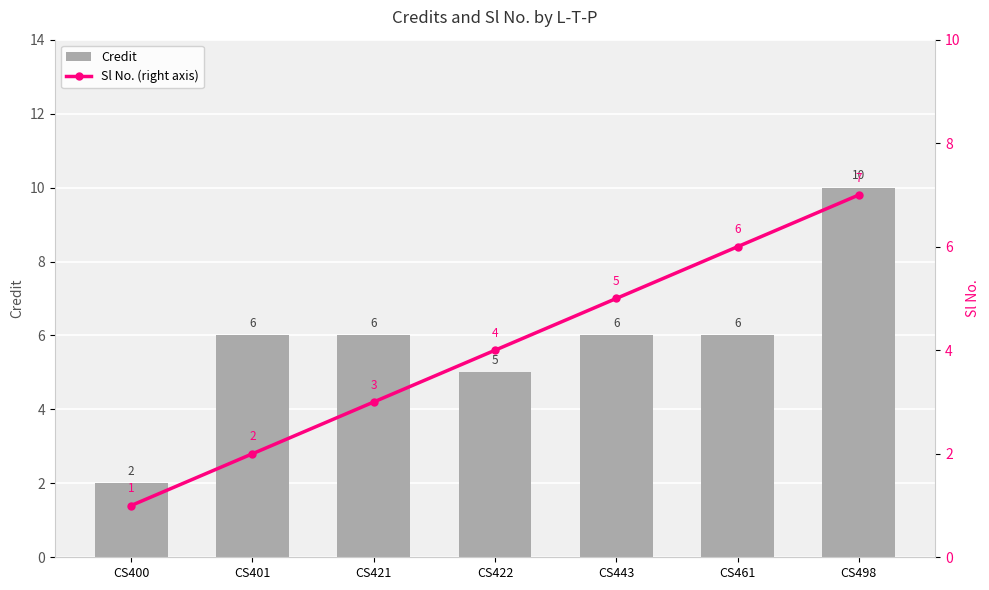

What are all the series names shown in the legend?

Credit, Sl No. (right axis)